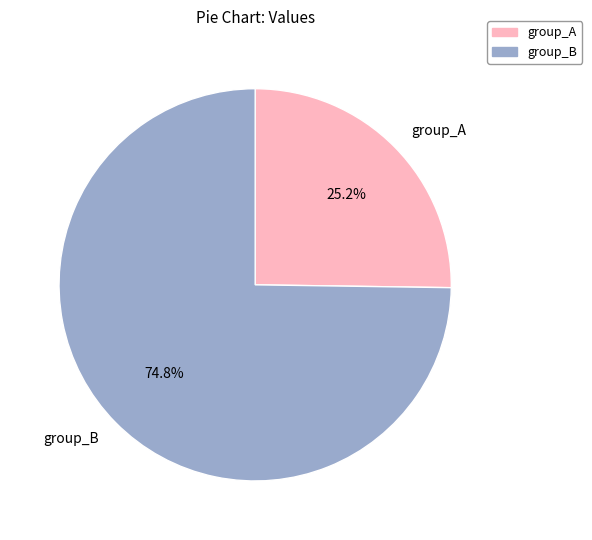

Combined, do group_B and group_A account for over 50%?

Yes